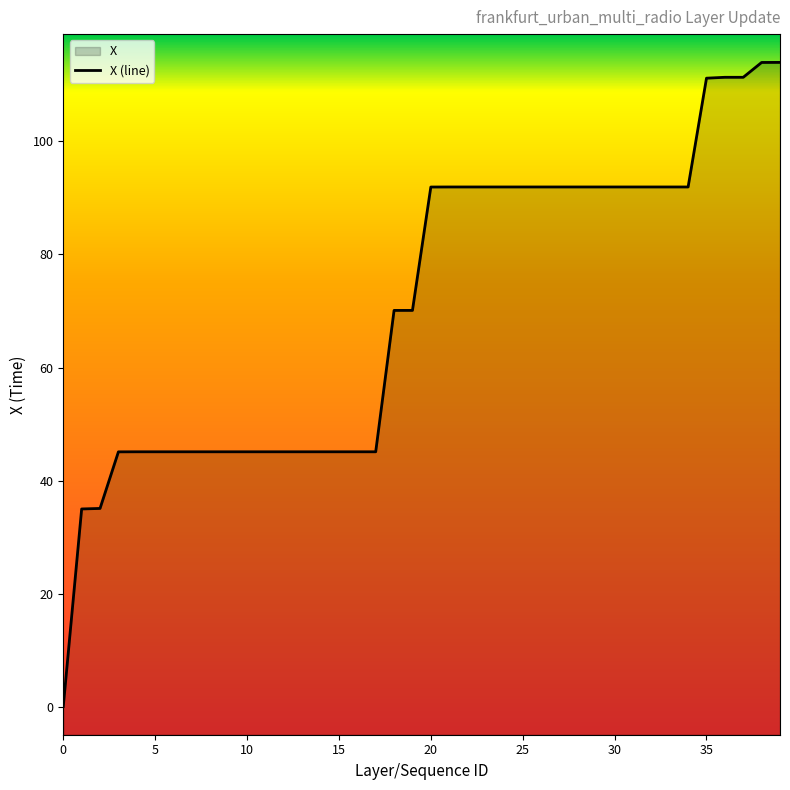

What is the difference between the maximum and second lowest values?

78.9